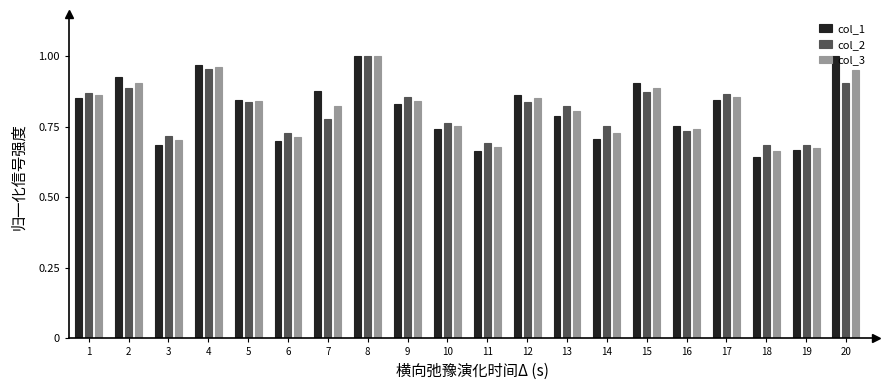

The value of col_1 at 1 is 0.9. True or false?

True